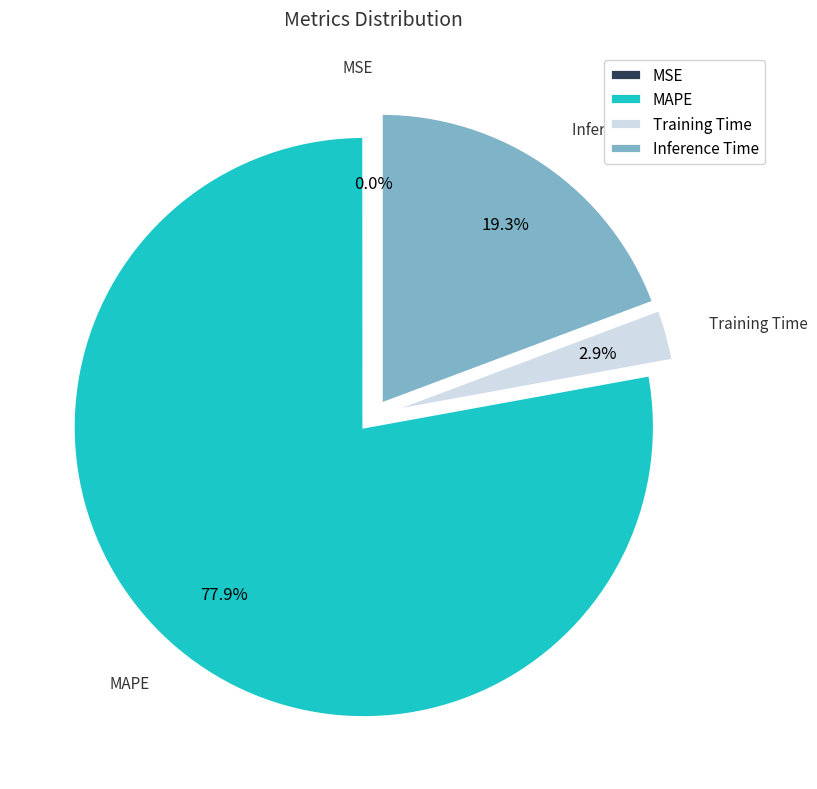

The MAPE slice represents 90% of the pie. True or false?

False